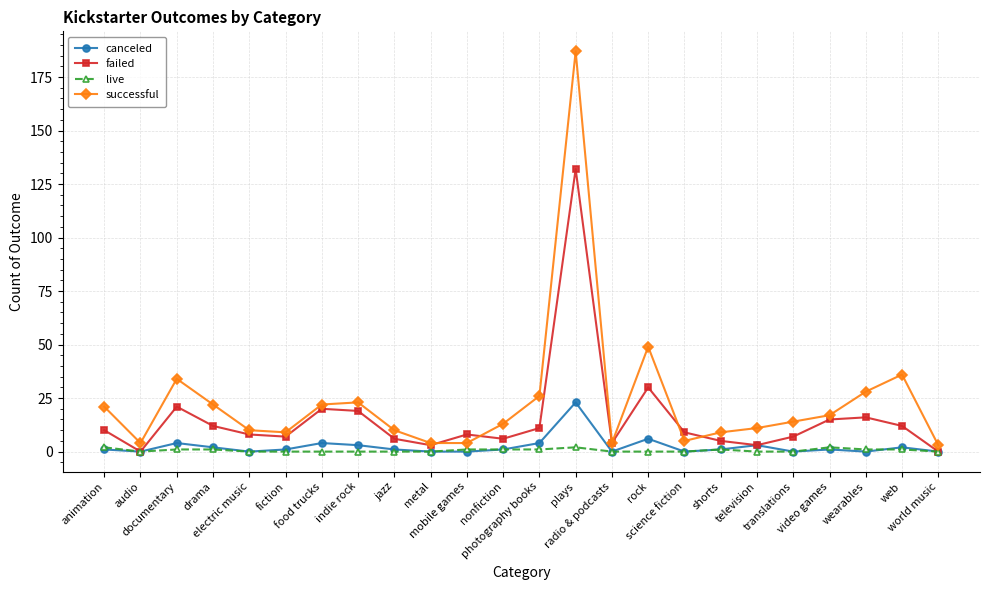

What is the difference between the canceled values at translations and jazz?

1